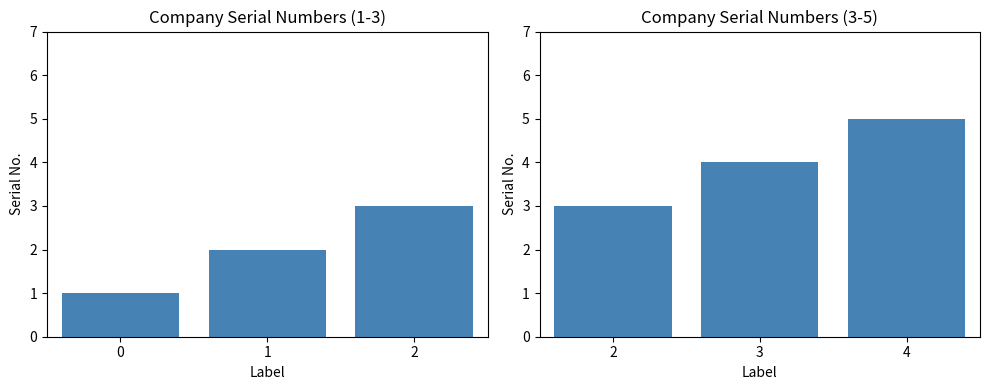

What is the difference between the values at 4 and 3?

1